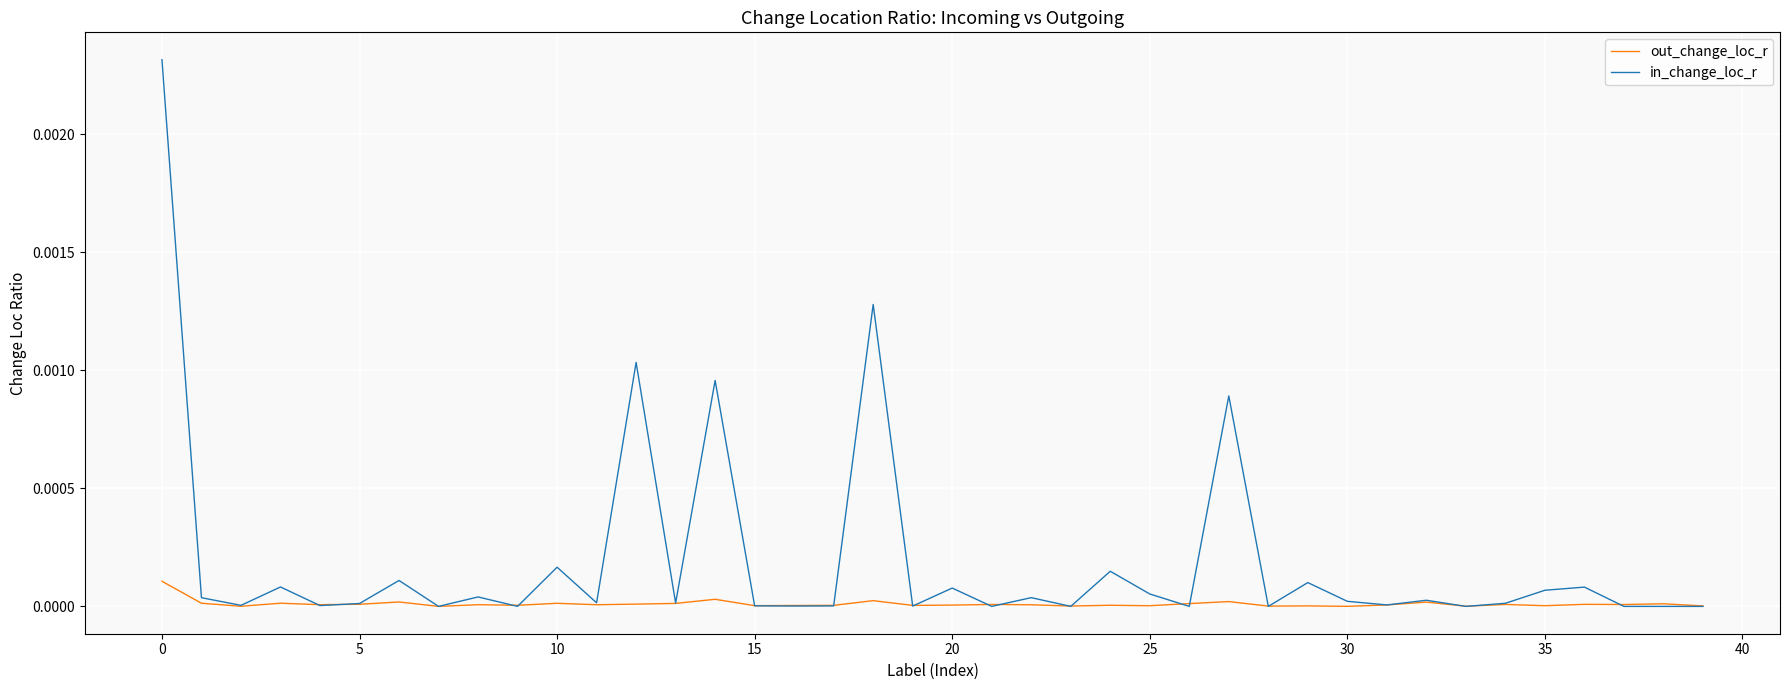

List the series in order of their overall mean, lowest first.

out_change_loc_r, in_change_loc_r